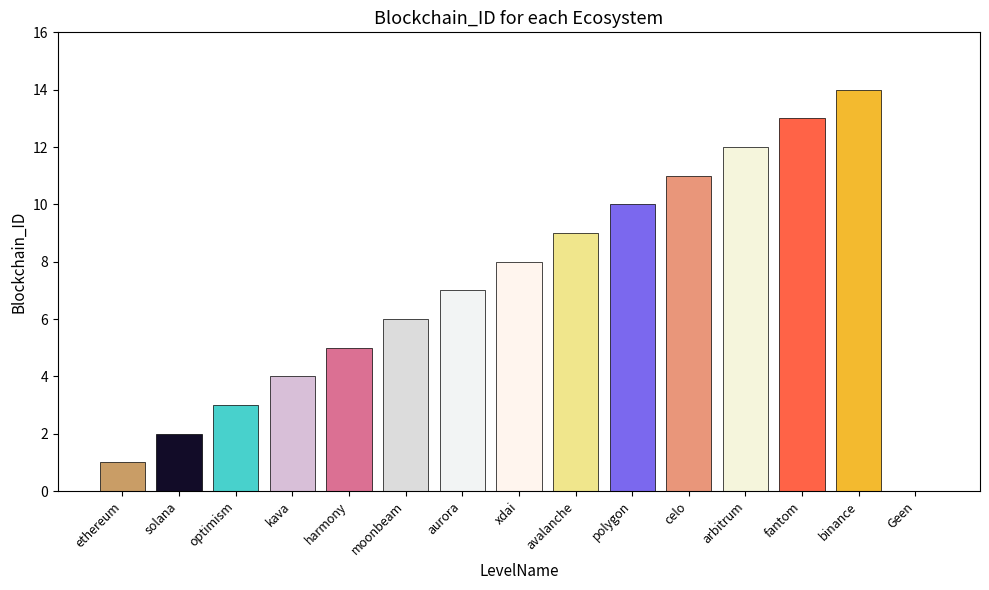

What is the difference between the values at kava and arbitrum?

8